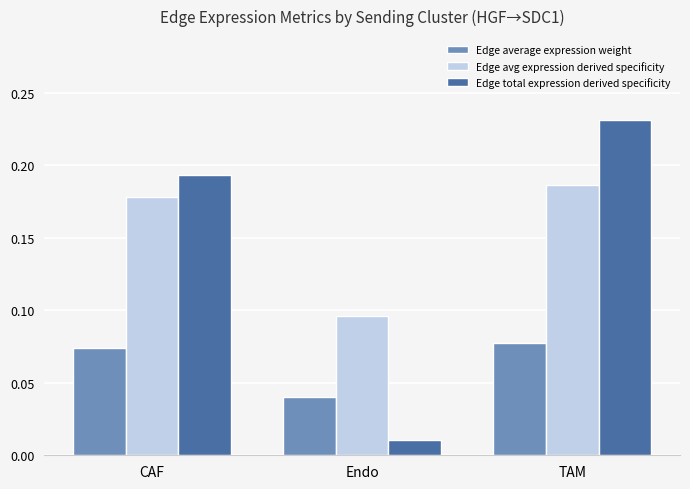

Rank the series at TAM from highest to lowest value.

Edge total expression derived specificity, Edge avg expression derived specificity, Edge average expression weight